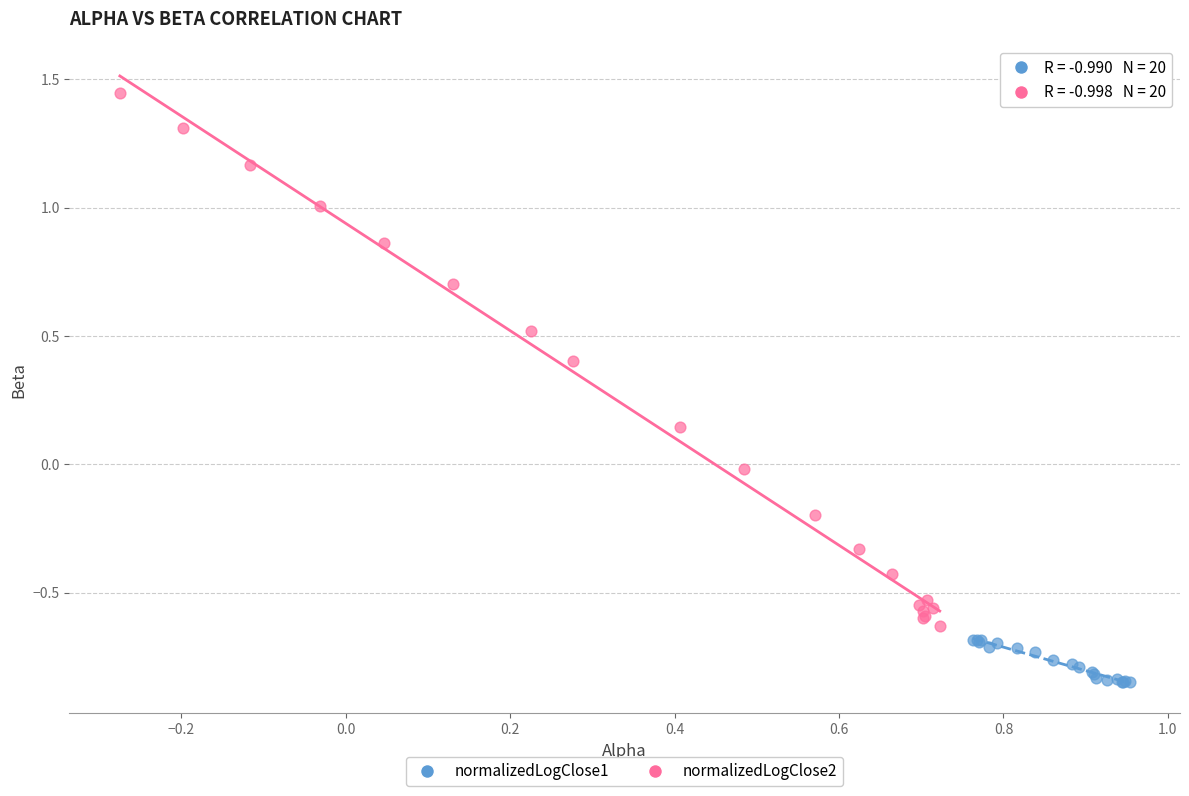

Which series contains the lowest Y value?

normalizedLogClose1